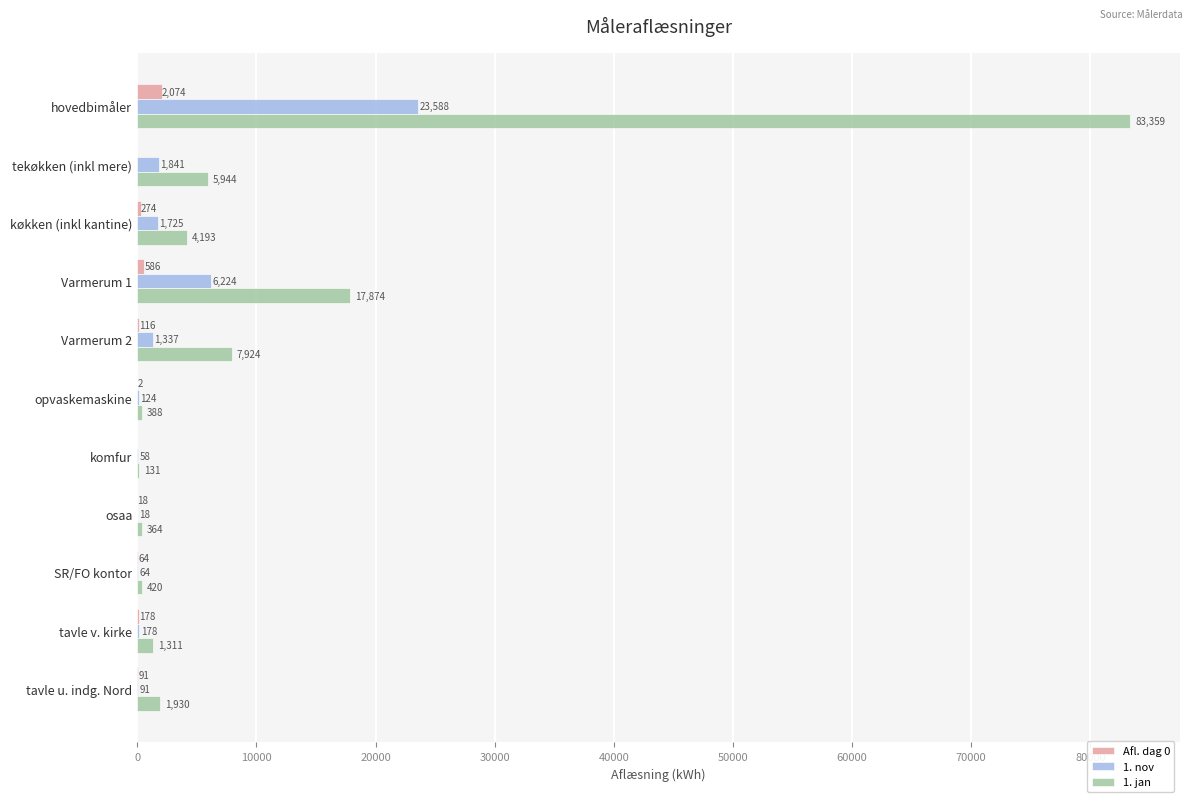

At which label is 1. nov closest to 11803?

Varmerum 1